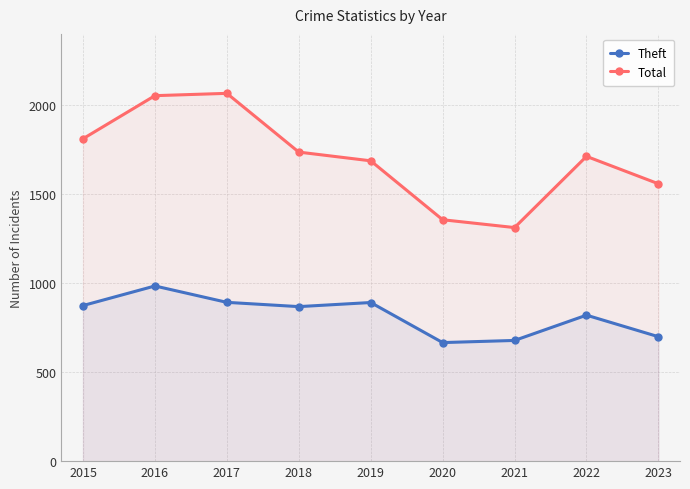

Which series has the widest spread of values?

Total